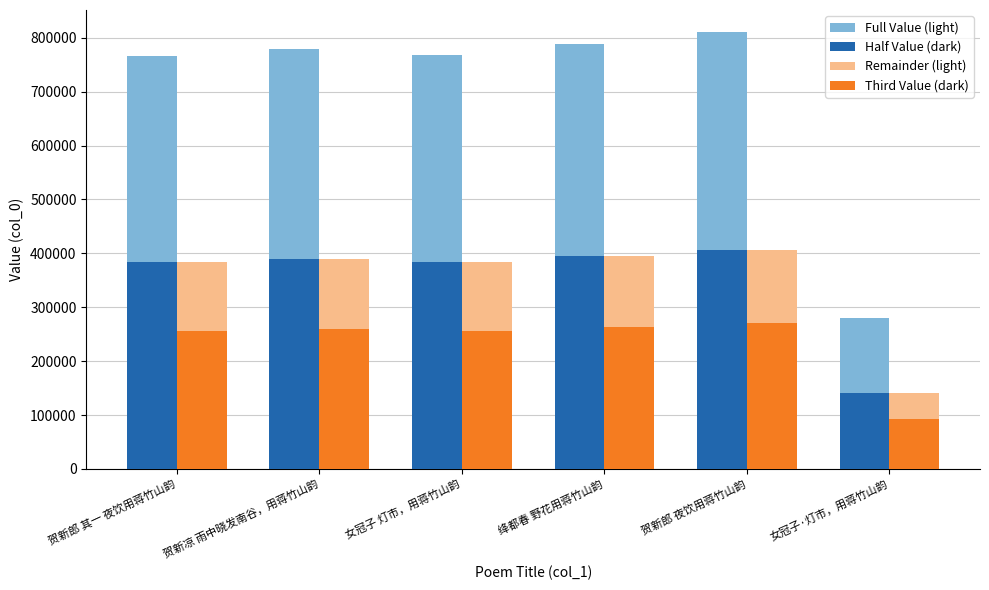

What is the smallest value displayed?

93534